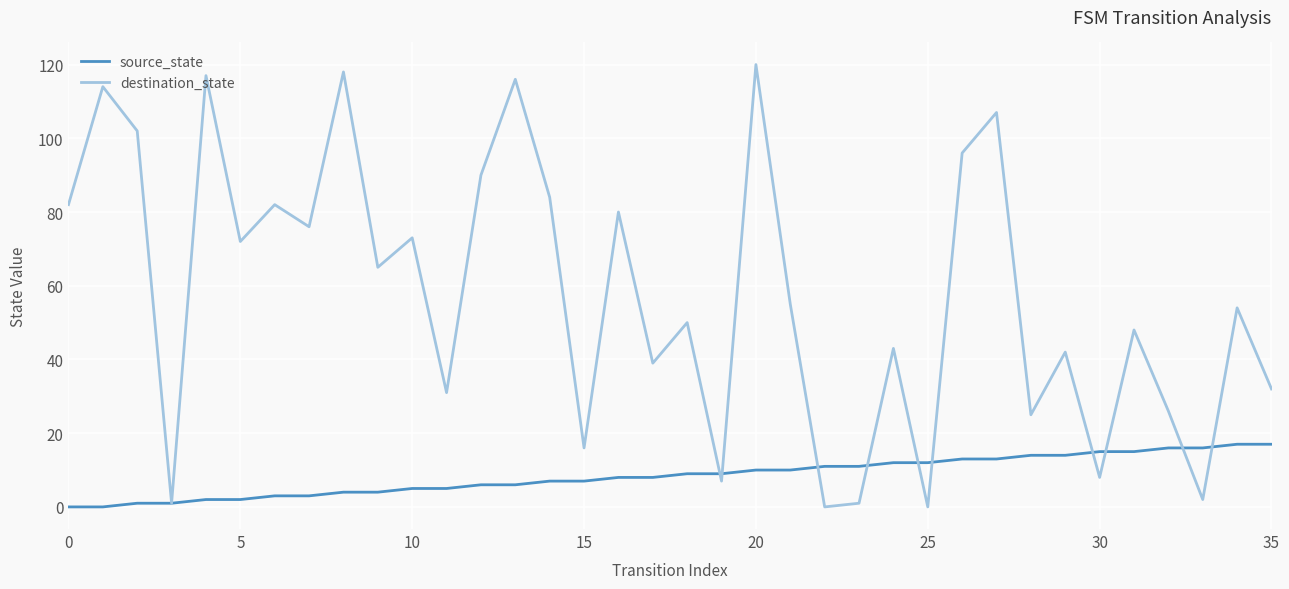

What is the maximum value for destination_state?

120